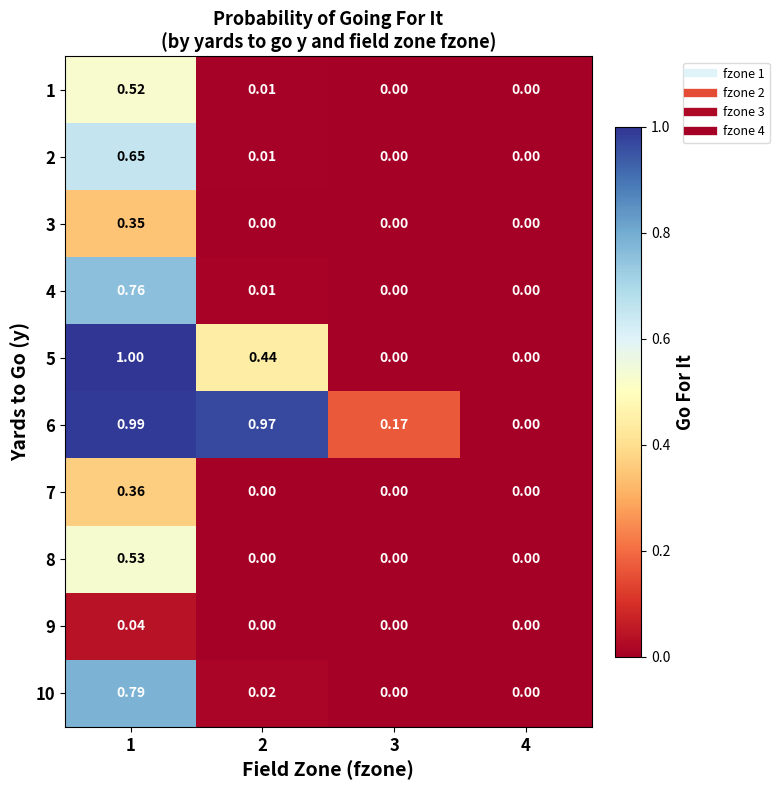

Is the value of 2 at 2 greater than the value of 5 at 4?

Yes